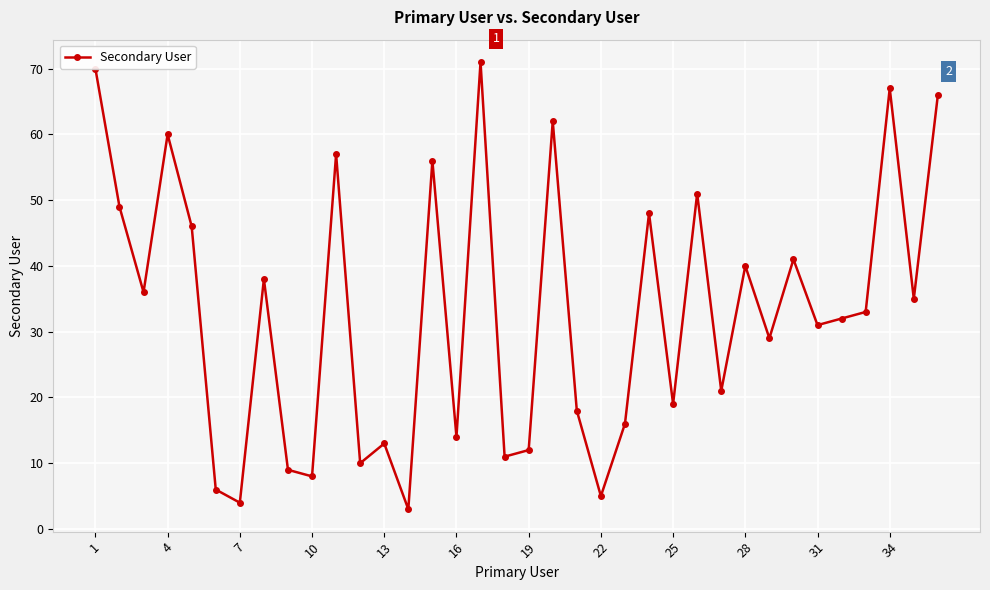

What is the difference between the maximum and minimum values?

68